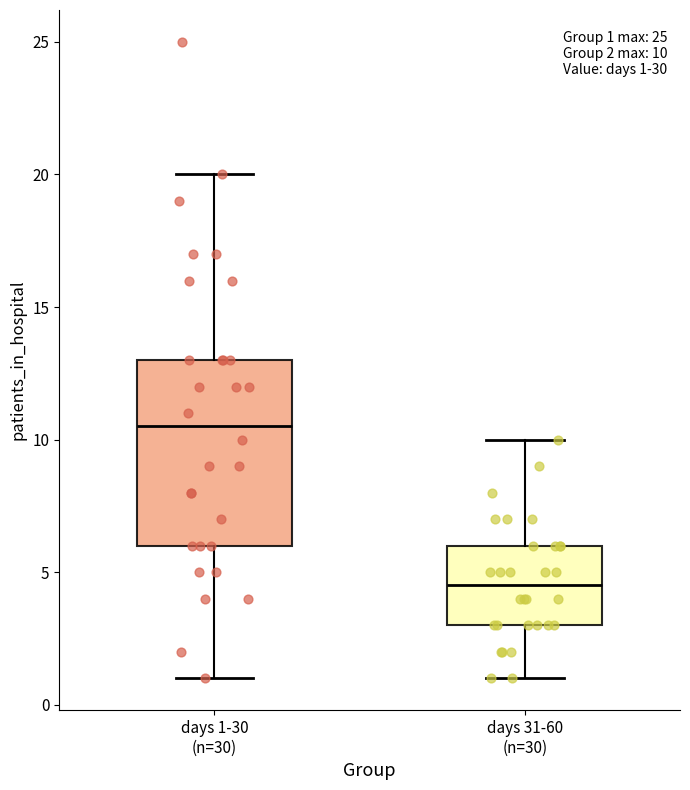

Which box's median line is the highest?

days 1-30 (n=30)